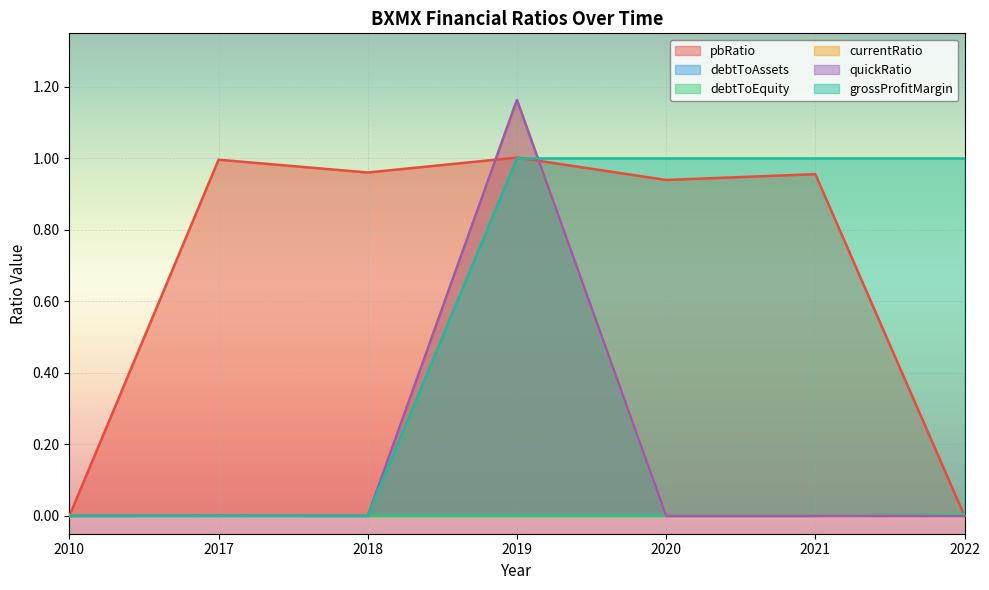

Which series has the largest range (max minus min)?

currentRatio